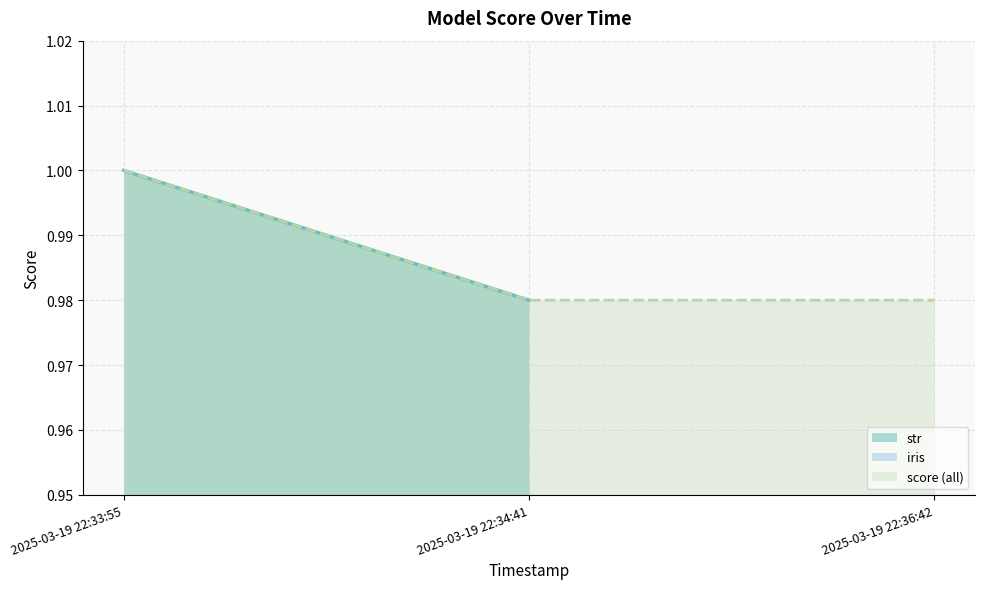

True or false: score (all) has a value of 1.0 at 2025-03-19 22:33:55.

True